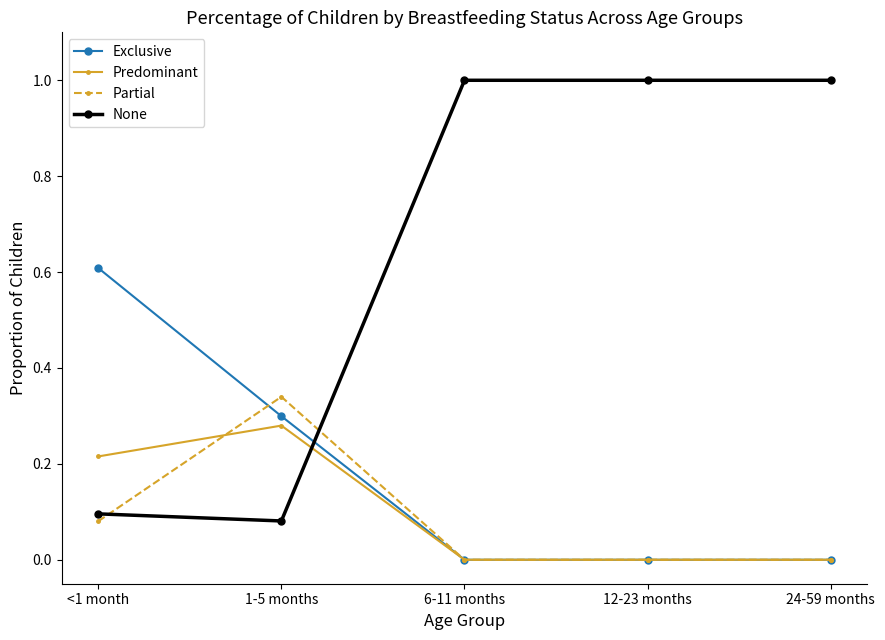

What are all the series names shown in the legend?

Exclusive, Predominant, Partial, None